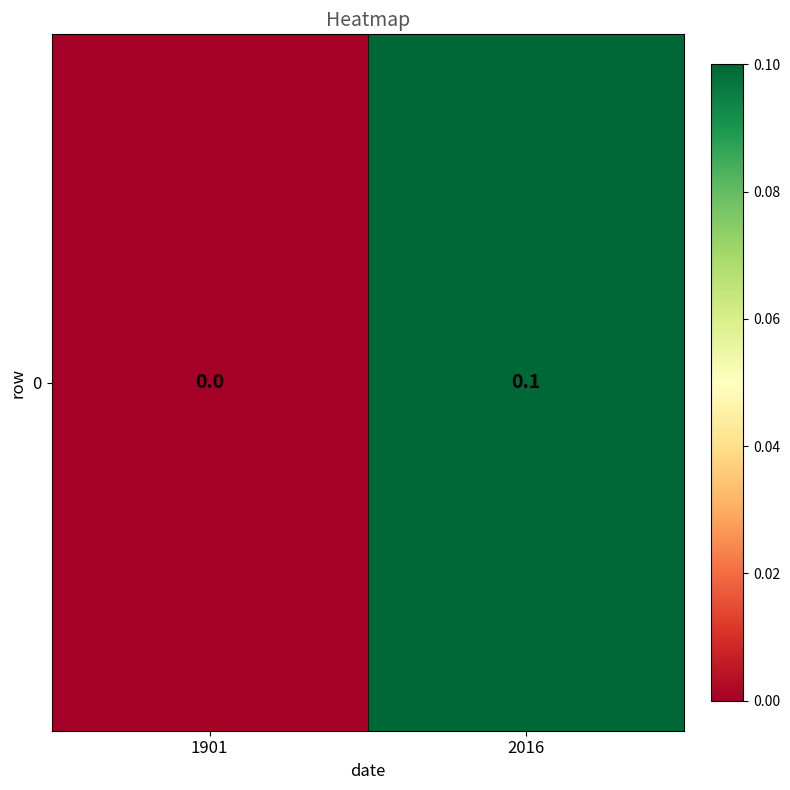

What is the sum of the values at 1901 and 2016?

0.1